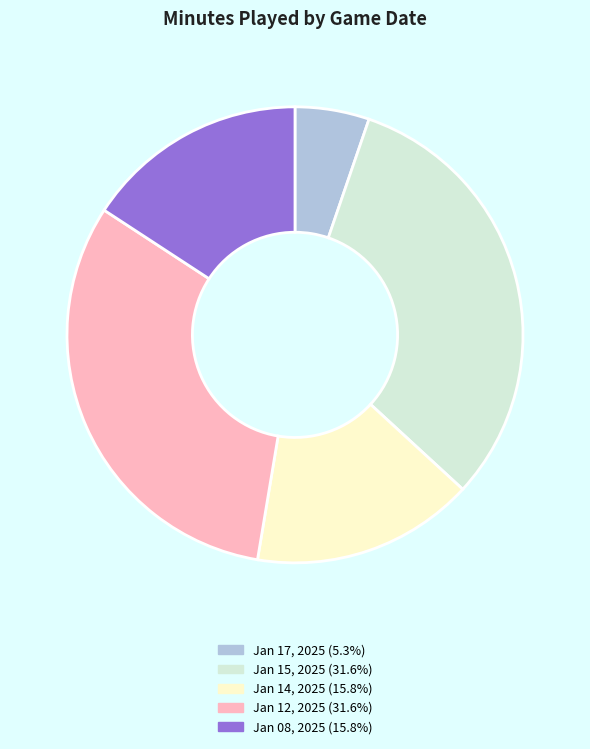

Is there any slice that represents more than half of the pie?

No